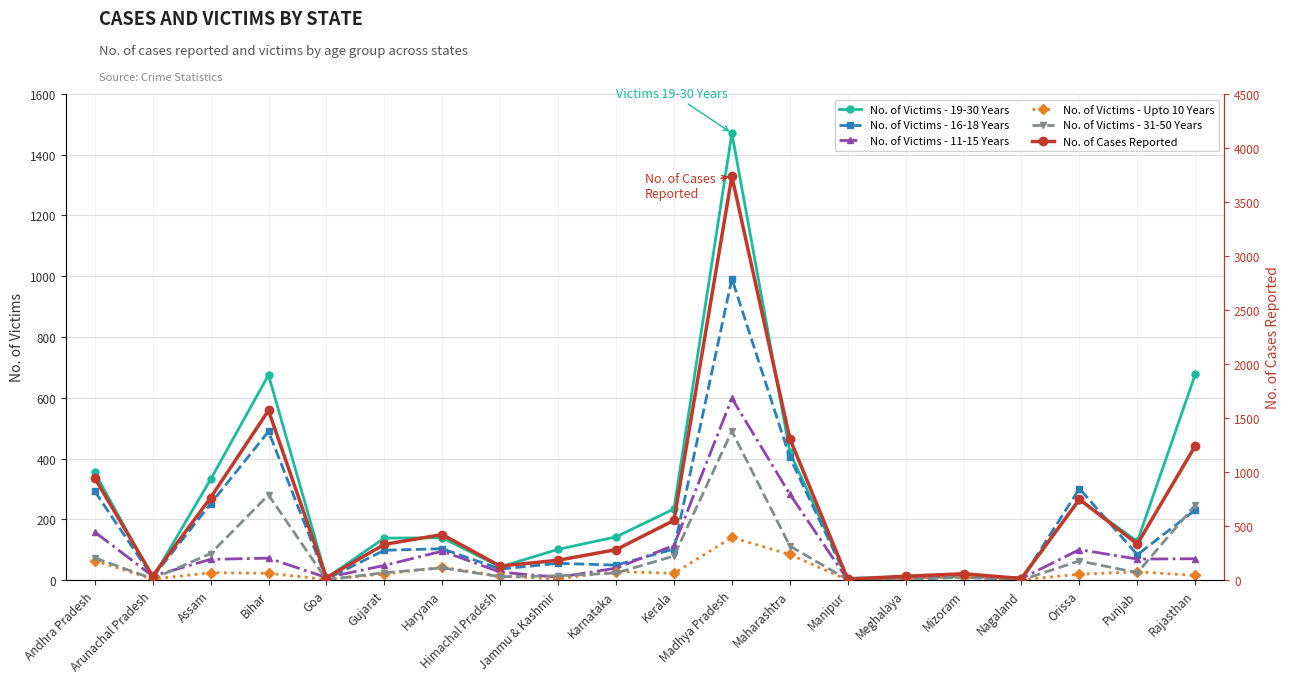

Does the chart have visible grid lines?

Yes